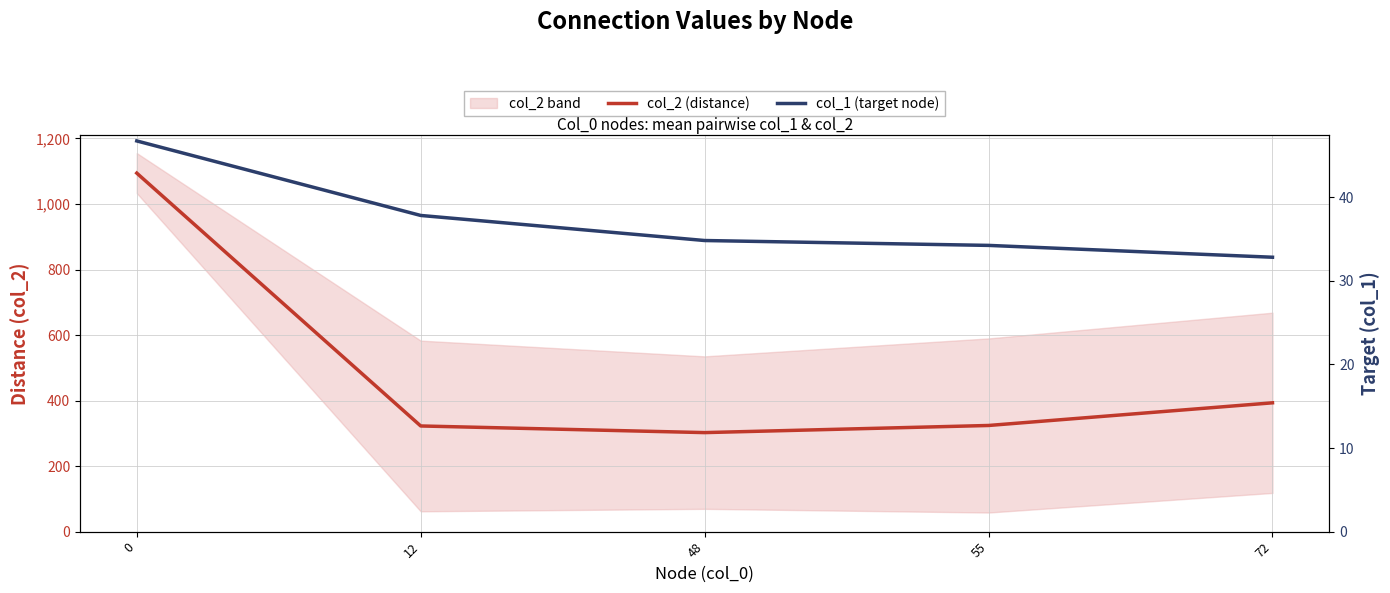

List the series in order of their peak value, lowest first.

col_1 (target node), col_2 (distance)